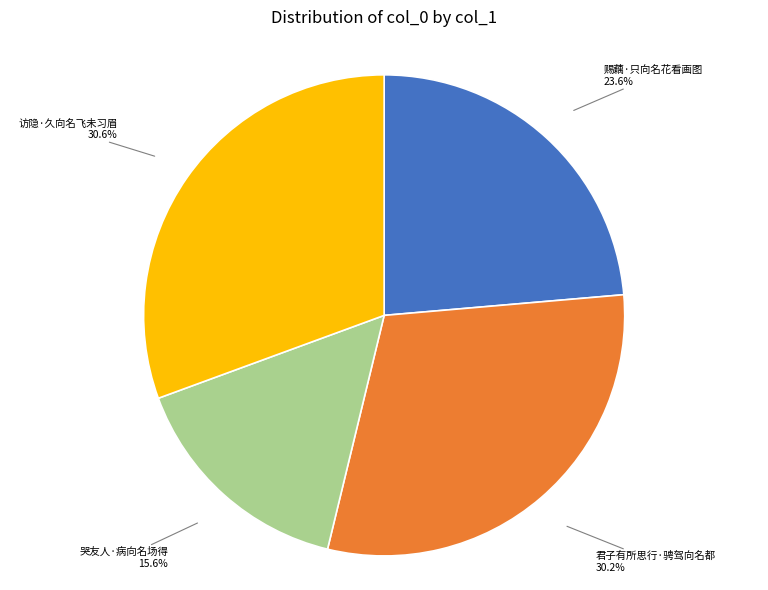

Approximately how many times larger is the value at 访隐·久向名飞未习眉 compared to 赐藕·只向名花看画图?

1.3